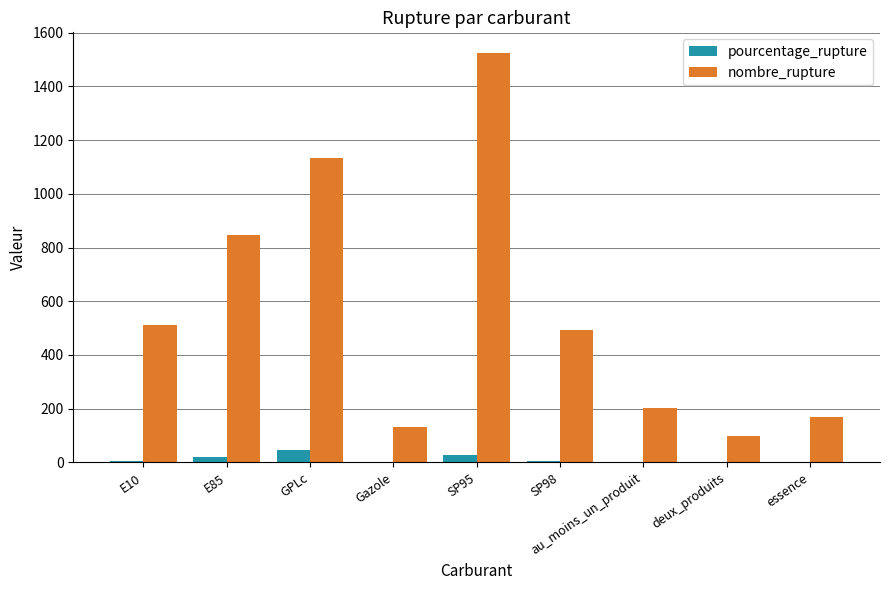

What value does the nombre_rupture series have at E10?

512.0